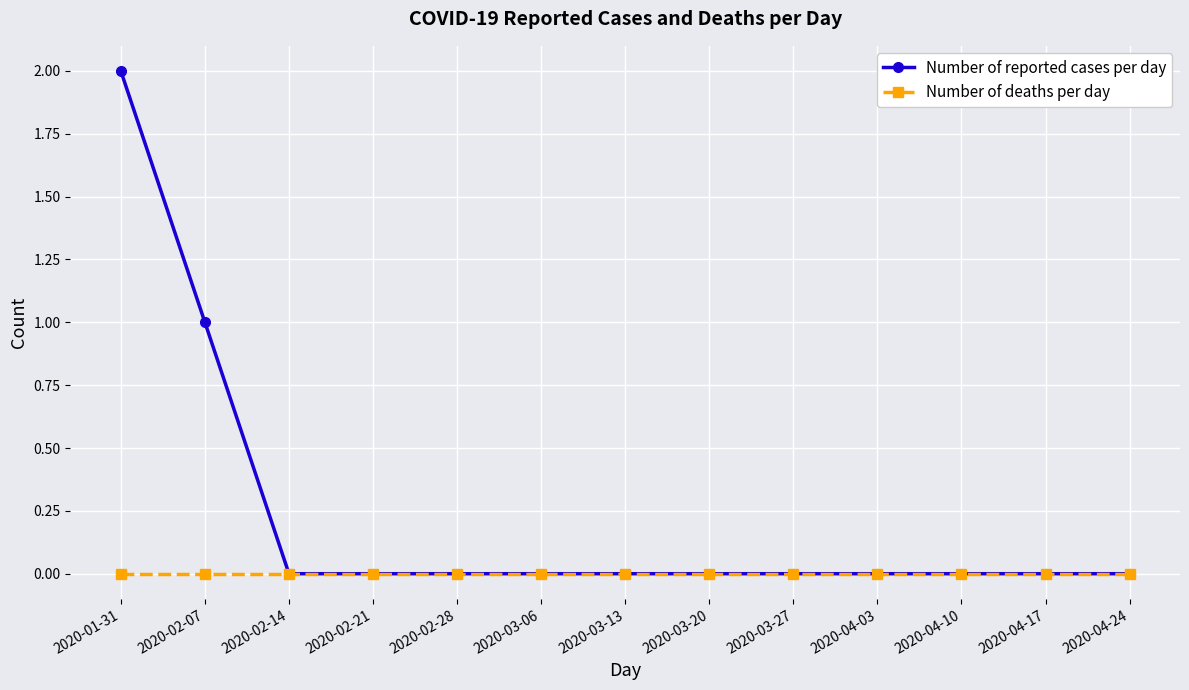

What is the difference between the second highest and second lowest values in the Number of reported cases per day series?

1